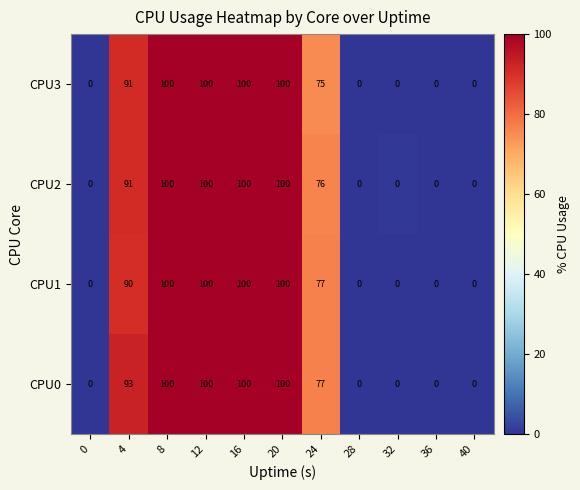

What is the difference between the CPU3 values at 24 and 16?

25